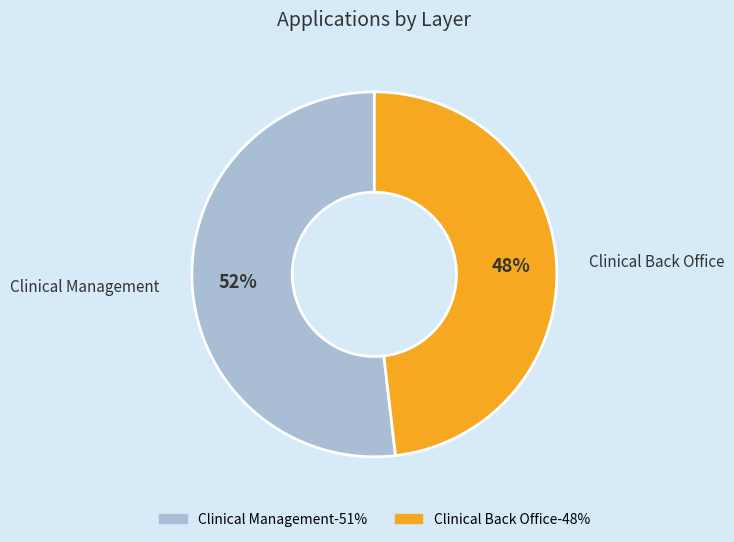

To the nearest percent, what portion does Clinical Back Office represent?

48%